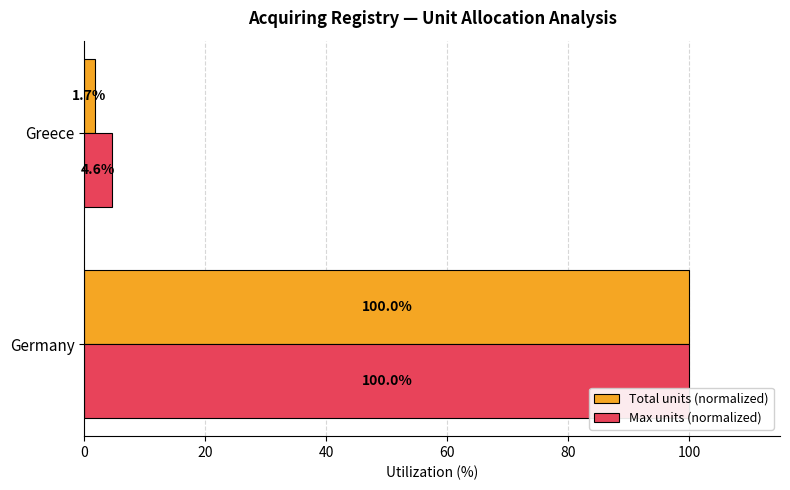

List the series in order of their overall mean, highest first.

Max units (normalized), Total units (normalized)